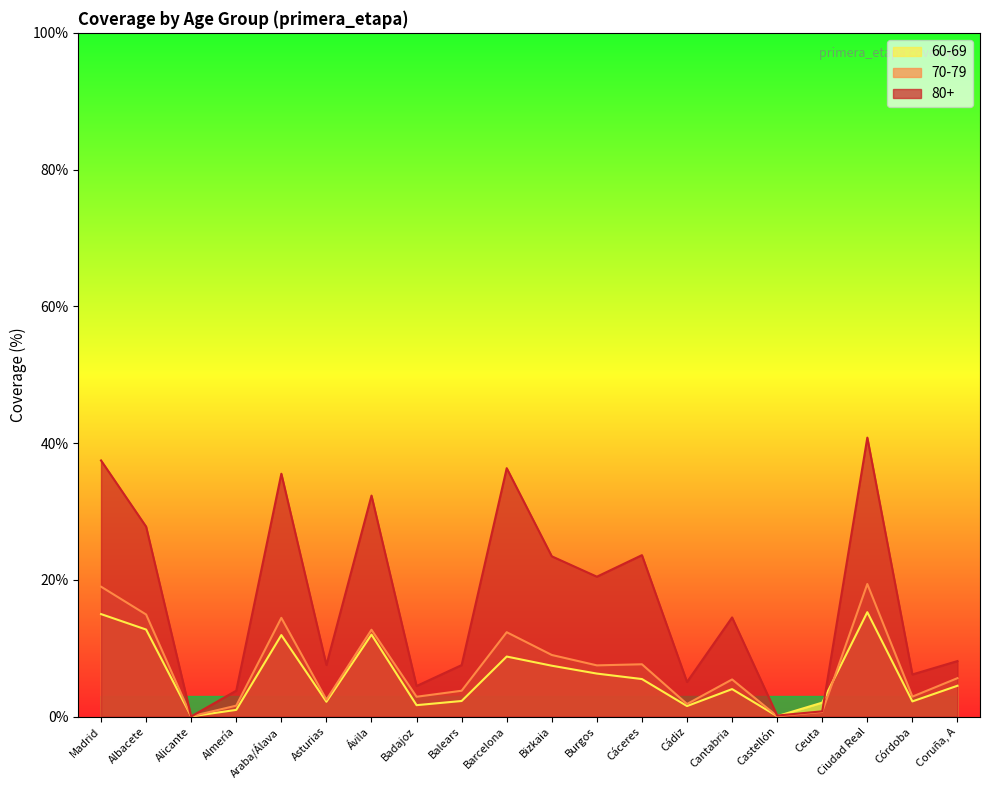

Where is the first local minimum for 70-79?

Alicante